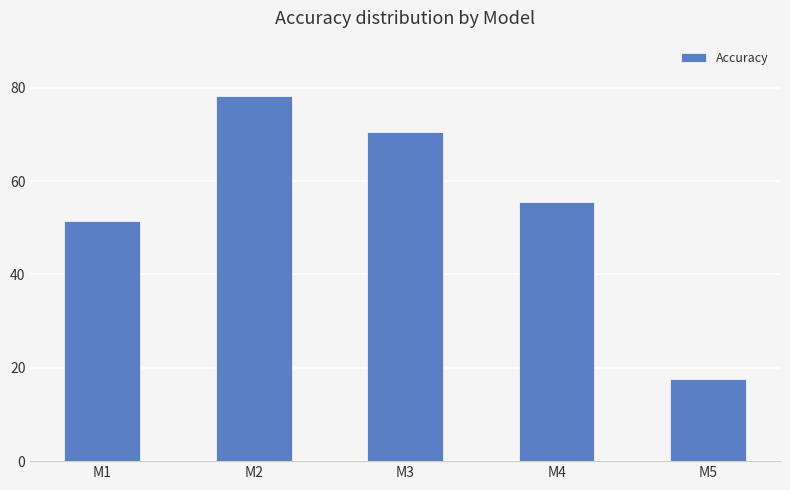

Reading left to right, what are all the values shown in this chart?

51.3	78.3	70.5	55.5	17.6